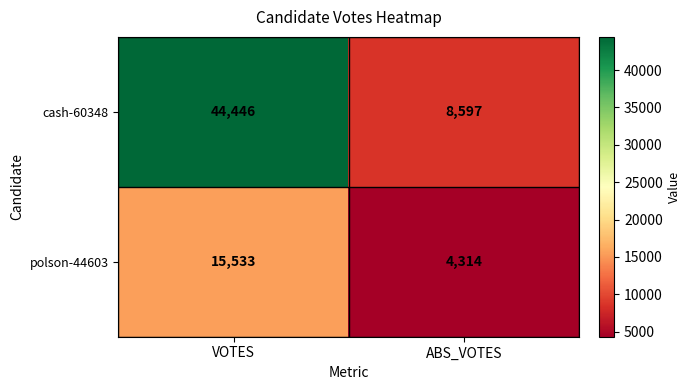

At which label is polson-44603 closest to 9923?

ABS_VOTES